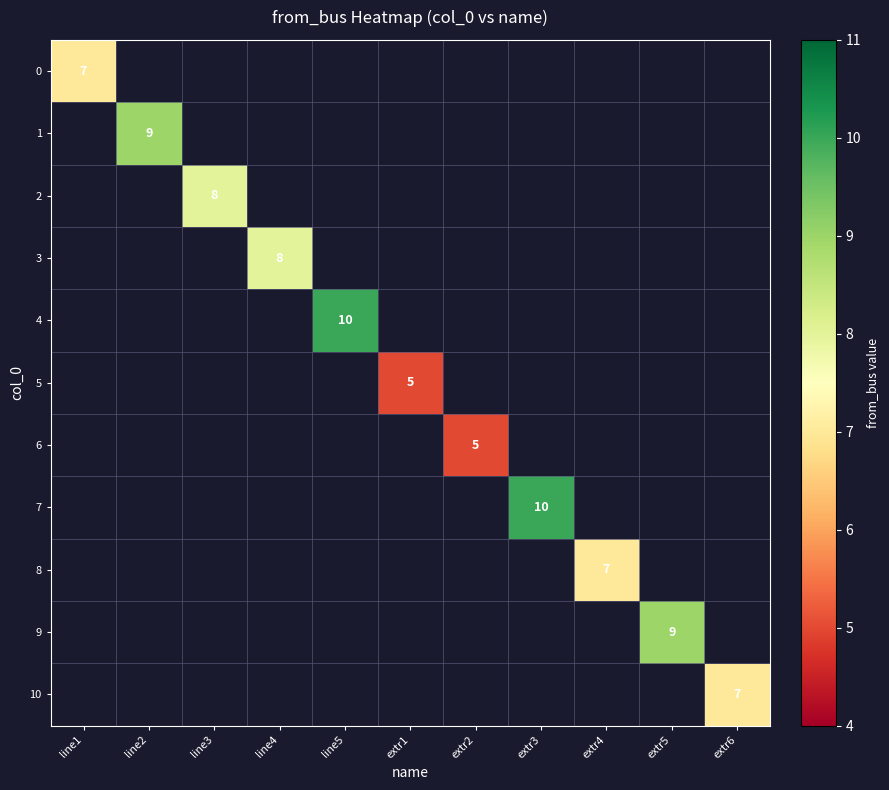

What is the smallest value displayed?

5.0